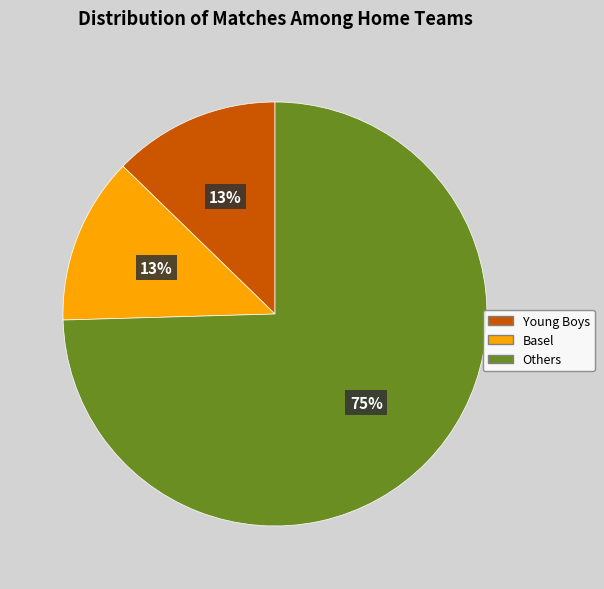

How many slices are in this pie chart?

3